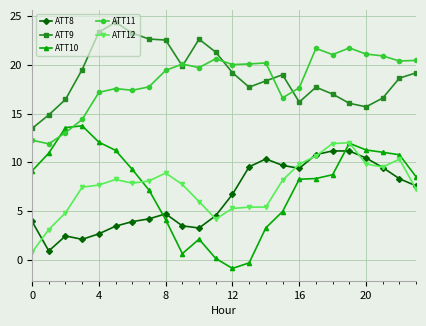

What are all the series names shown in the legend?

ATT8, ATT9, ATT10, ATT11, ATT12